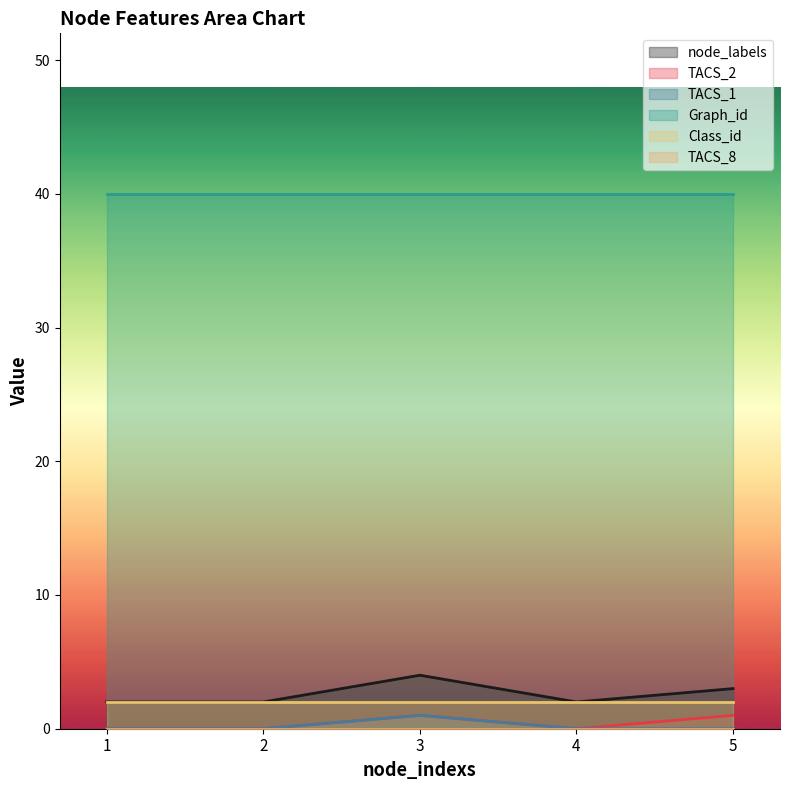

How many interior local valleys does the TACS_2 series have?

1